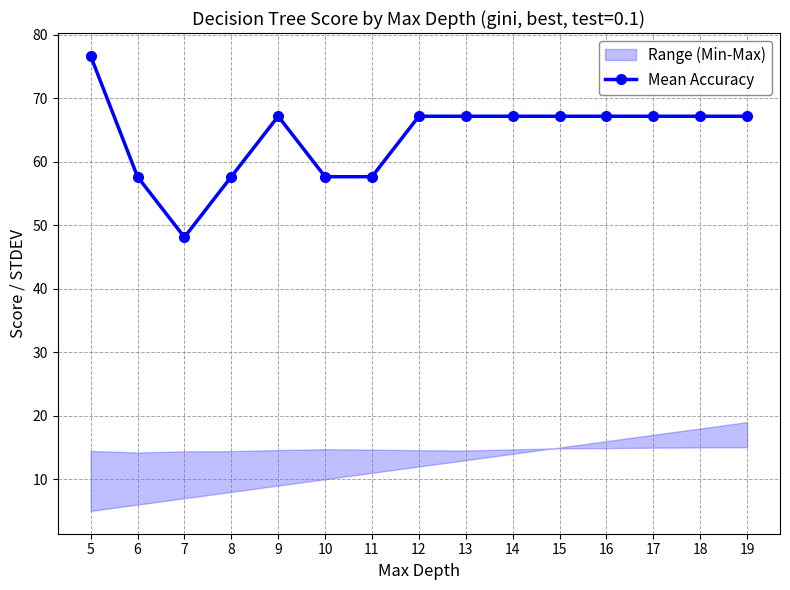

What is the change in value from 11 to 18?

+9.5